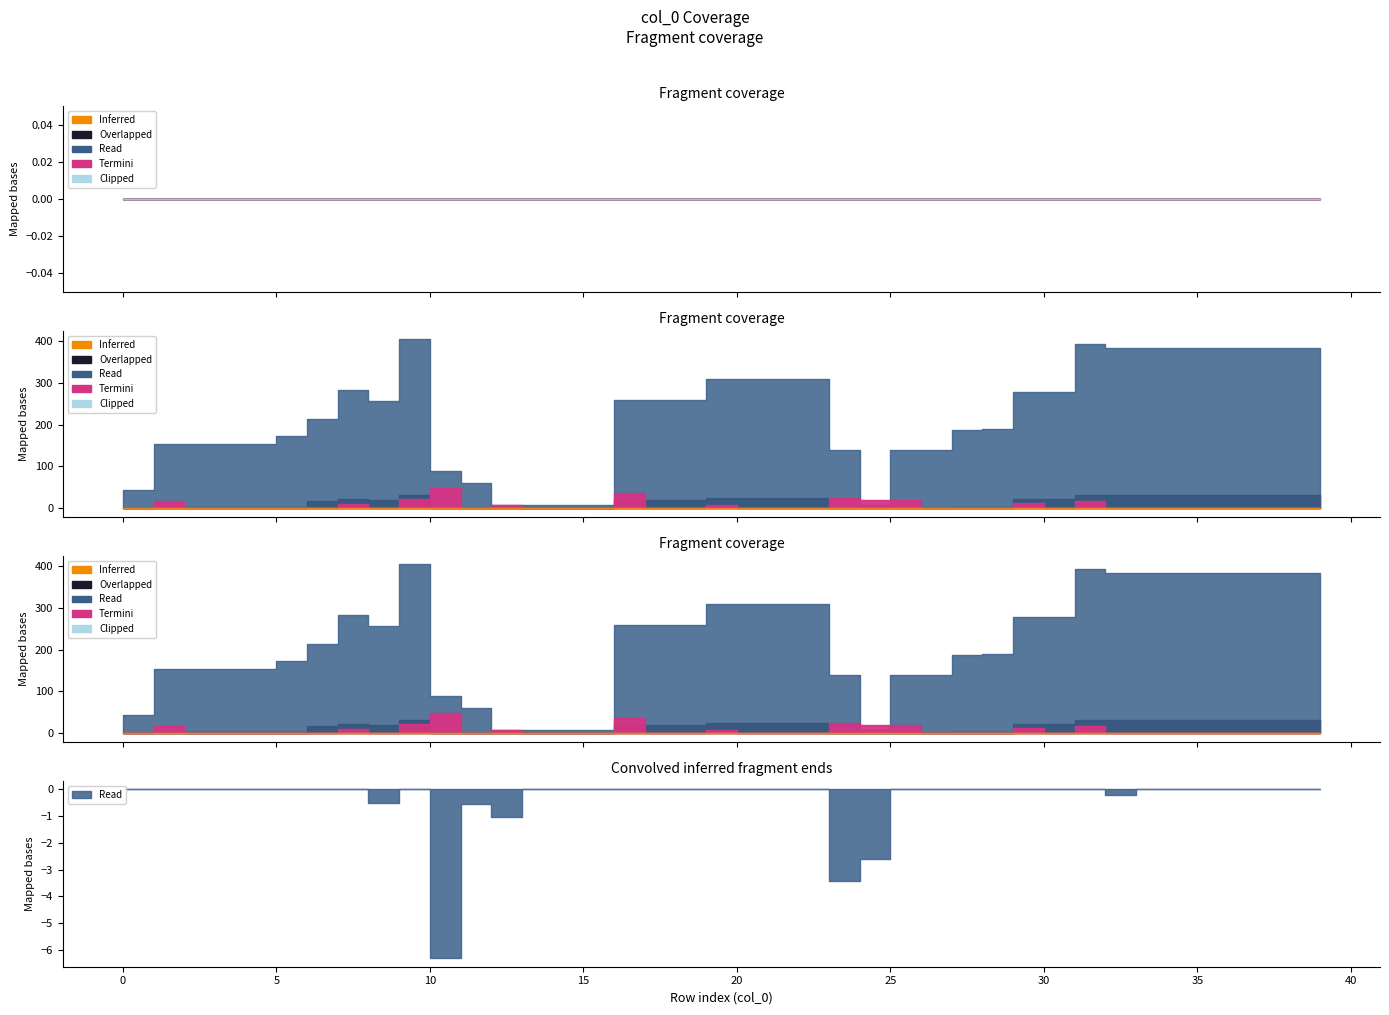

What is the difference between the maximum and second lowest values?

395